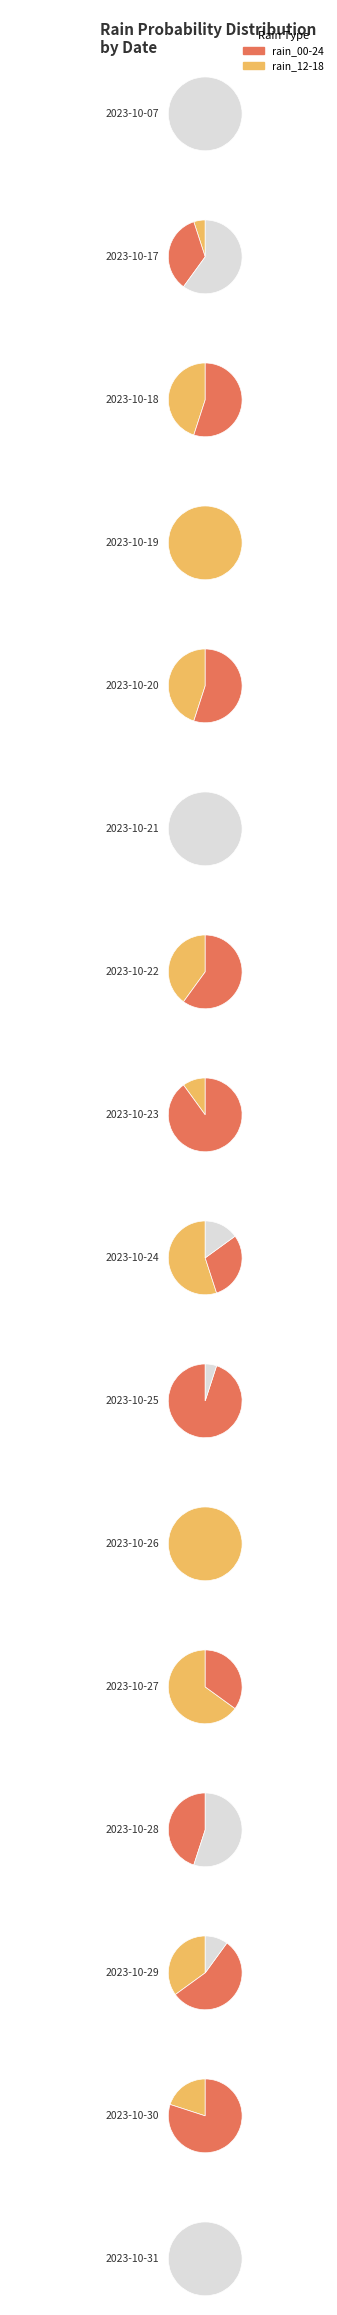

Is it true that 2023-10-28 is 4% of the pie?

True